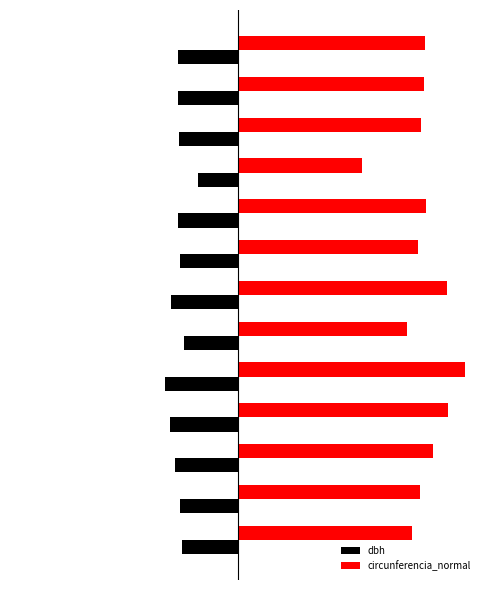

What are all the series names shown in the legend?

dbh, circunferencia_normal